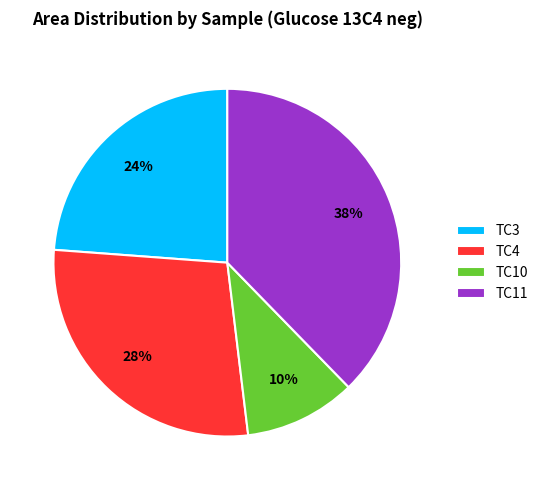

True or false: TC10 accounts for 10% of the total.

True